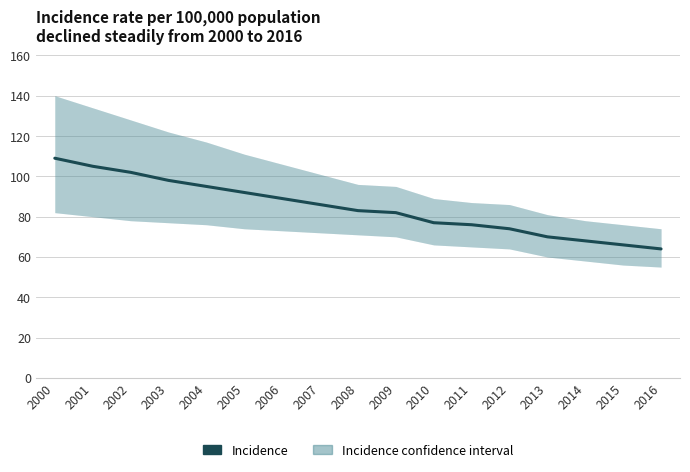

Approximately how many times larger is the value at 2010 compared to 2015?

1.2